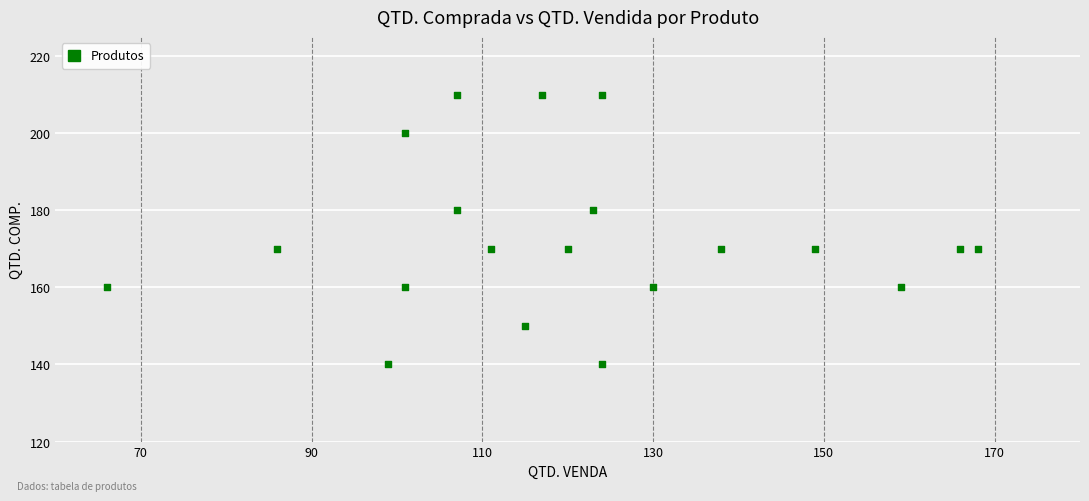

What is the range of Y values (max minus min)?

70